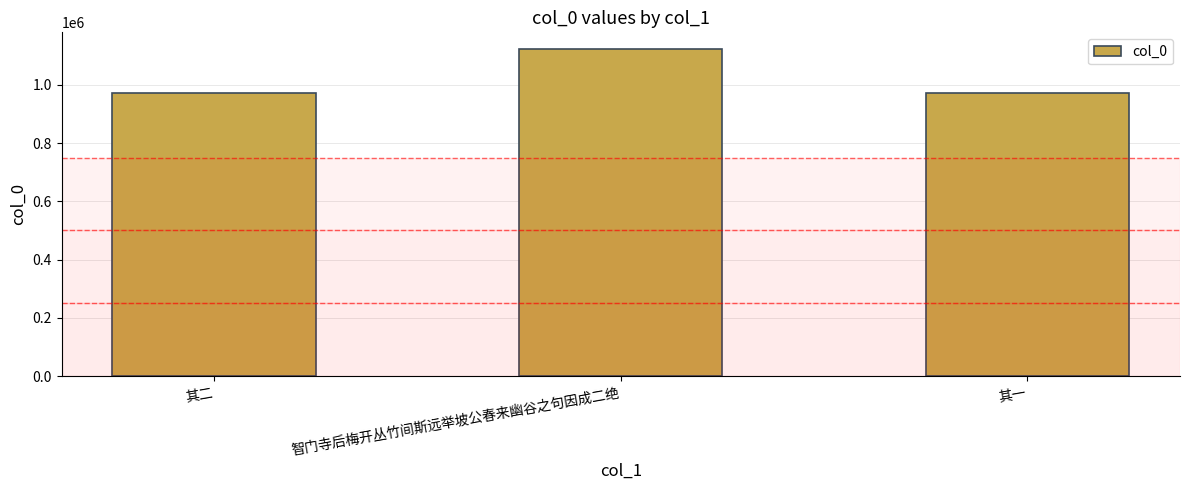

At which label does the data first exceed 971883?

智门寺后梅开丛竹间斯远举坡公春来幽谷之句因成二绝